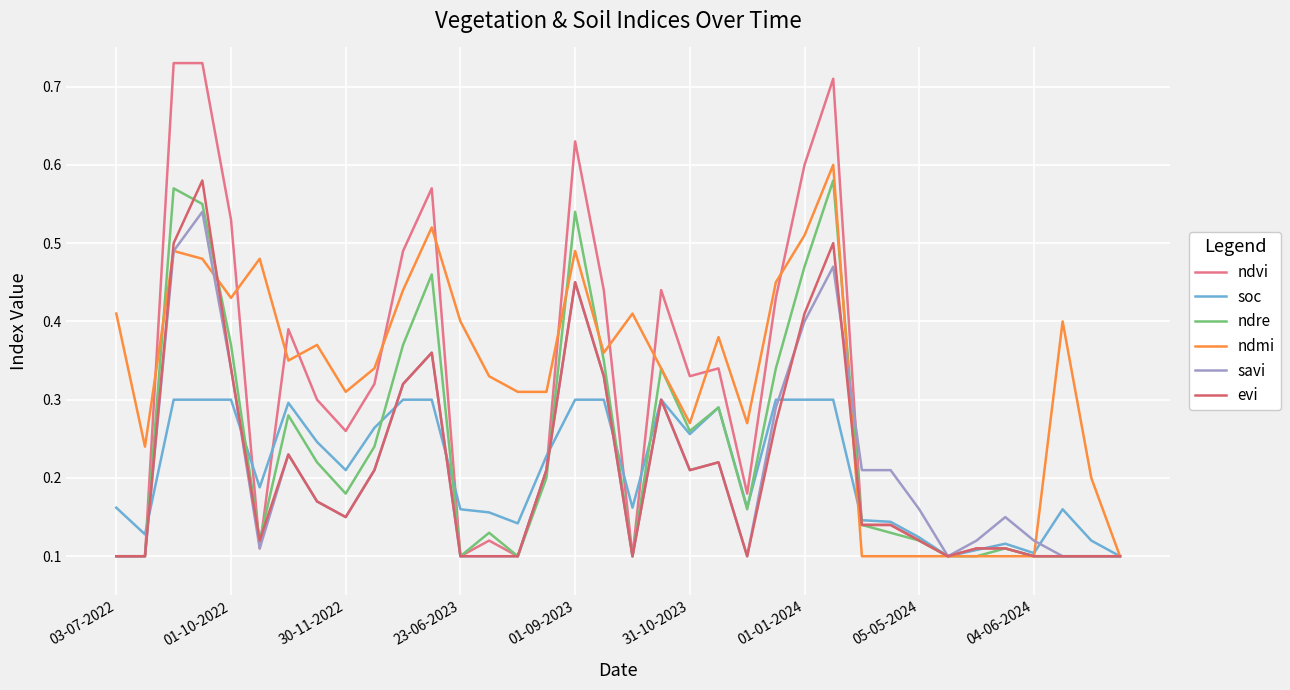

Which series has the largest total across all categories?

ndmi